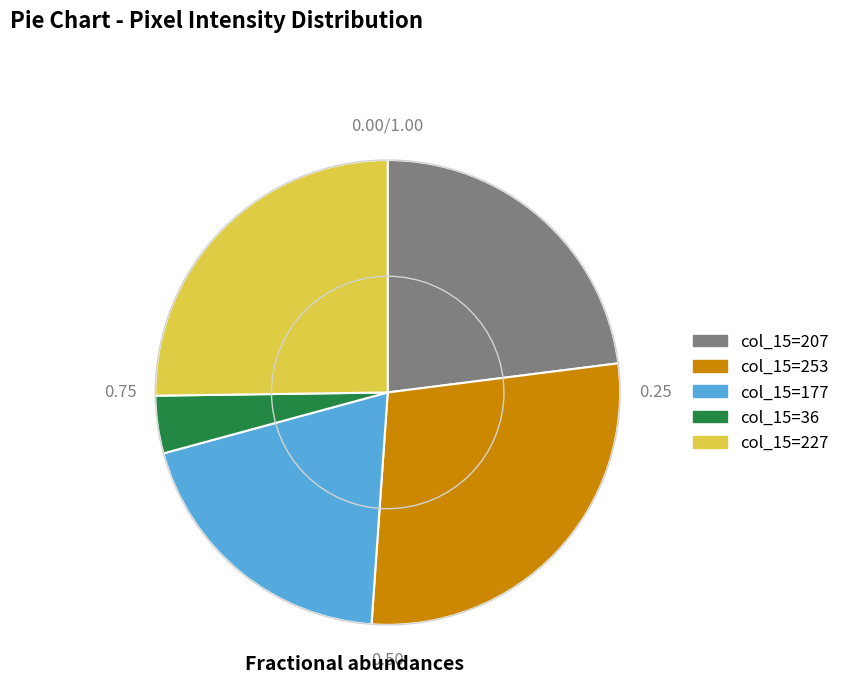

What is the ratio of the value at col_15=207 to the value at col_15=177?

1.2